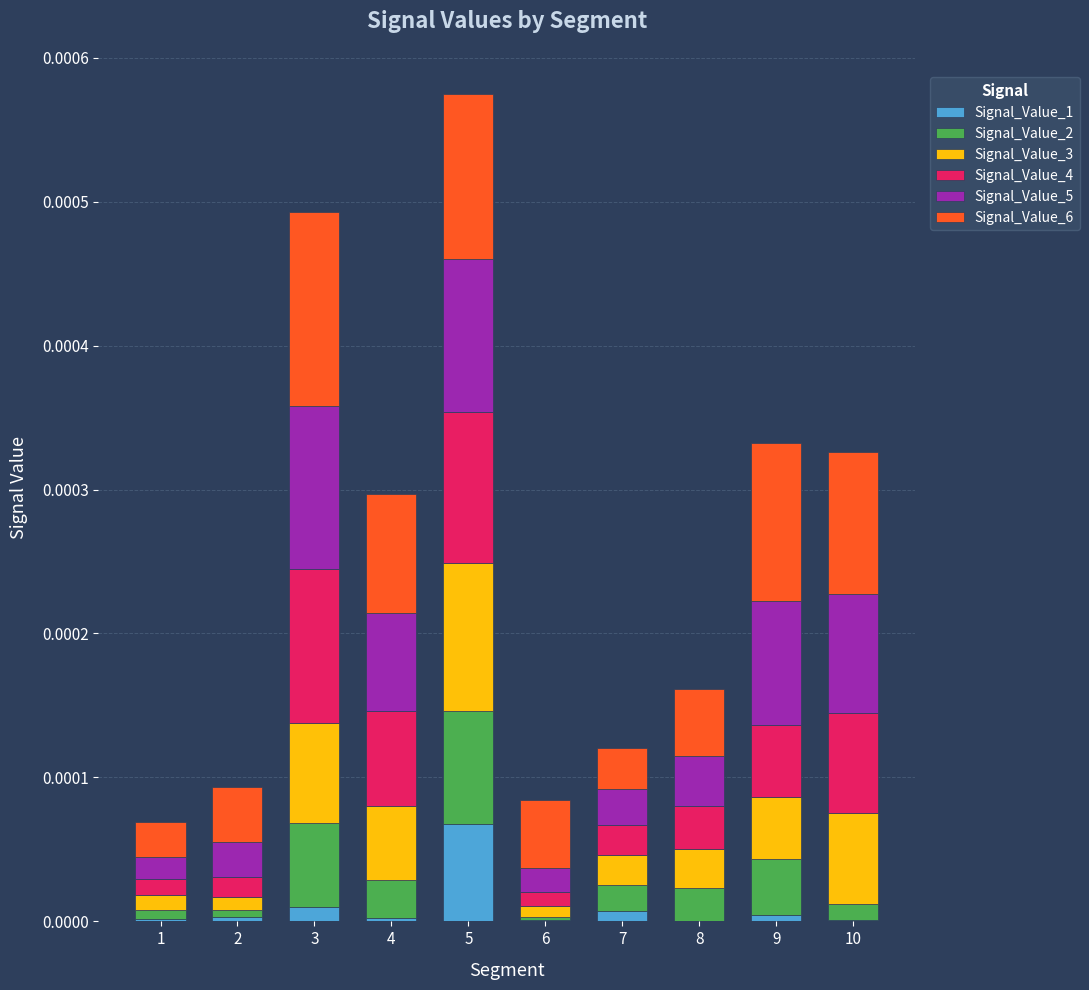

At which category is the sum across all series the highest?

5